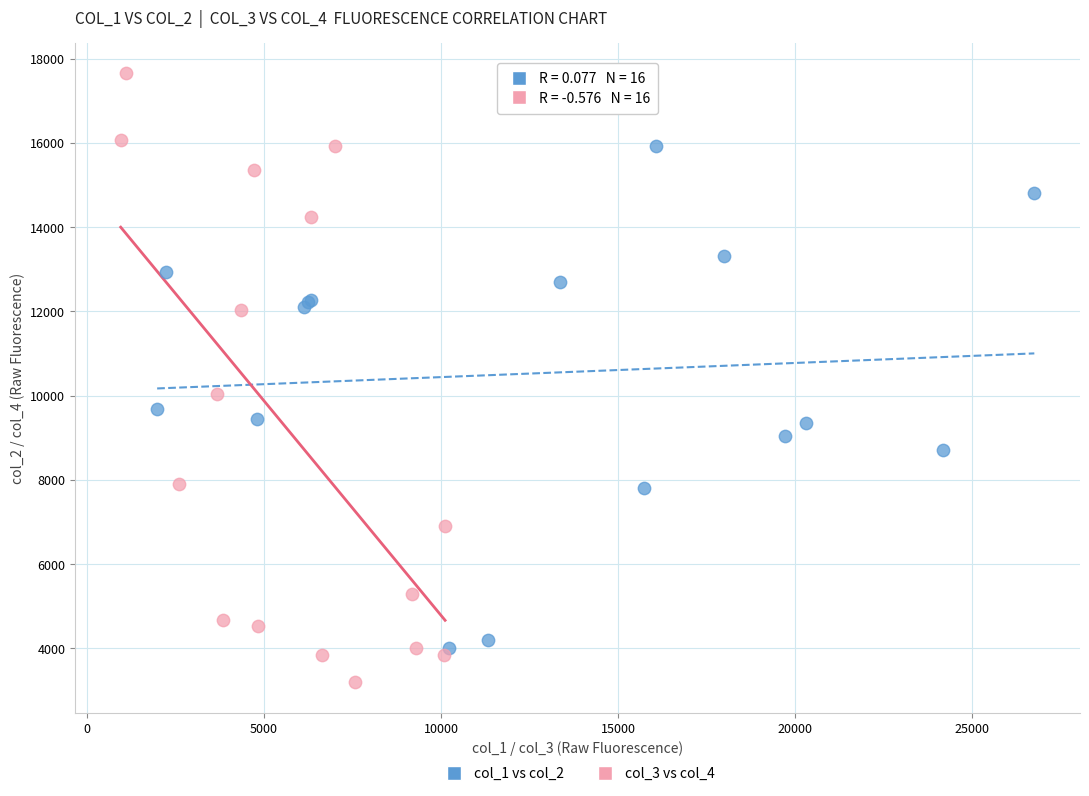

Which series reaches the maximum Y coordinate?

col_3 vs col_4